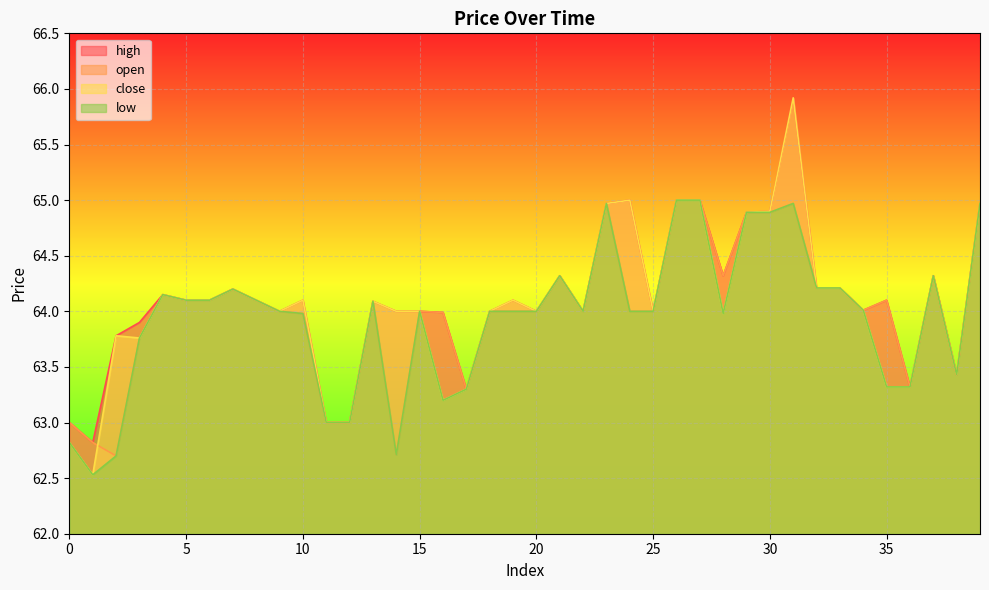

Is it true that low equals 86.0 at 4?

False